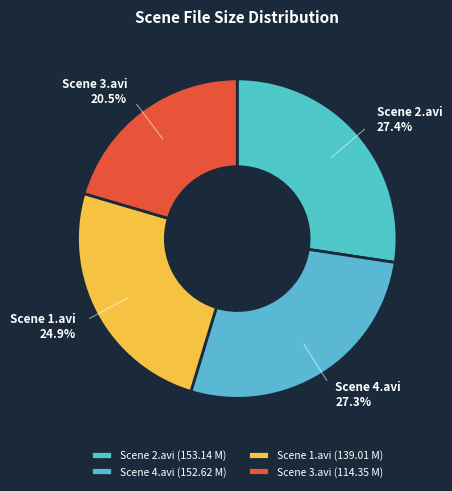

The Scene 2.avi slice represents 37% of the pie. True or false?

False